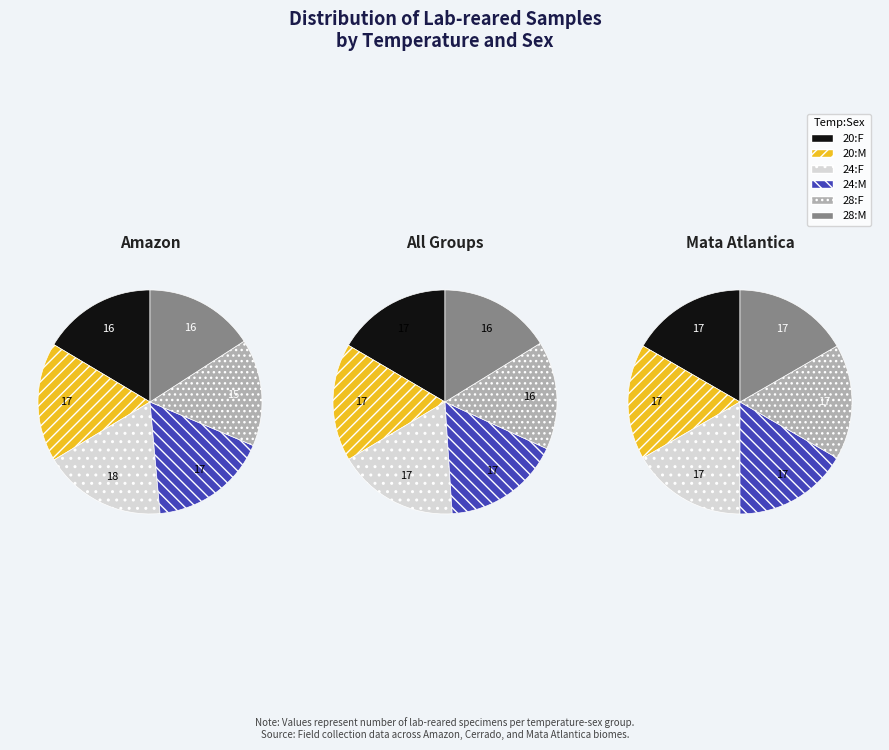

To the nearest percent, what is the difference between the largest and smallest slice percentages?

1%